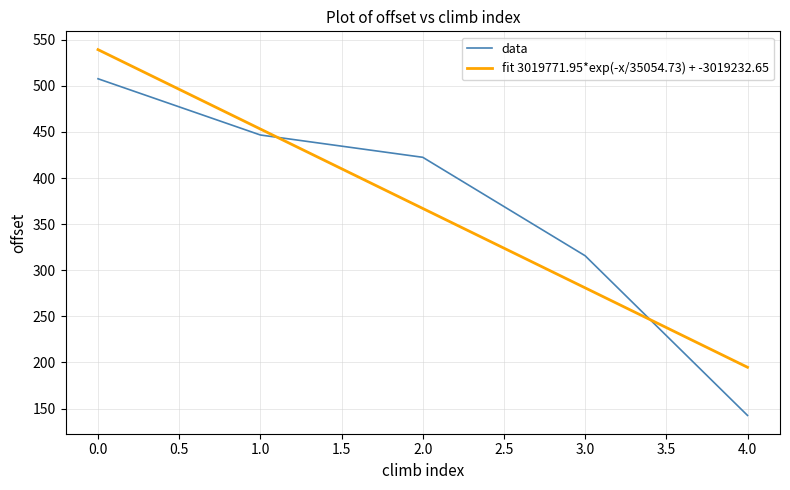

What is the value of the 3rd point from the left?

422.5